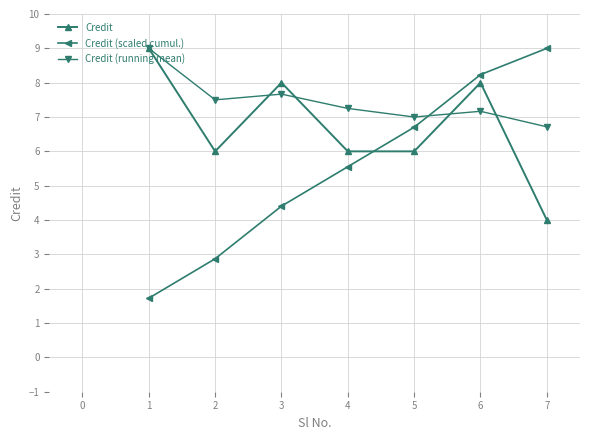

What is the spread (max minus min) of values at 2?

4.6